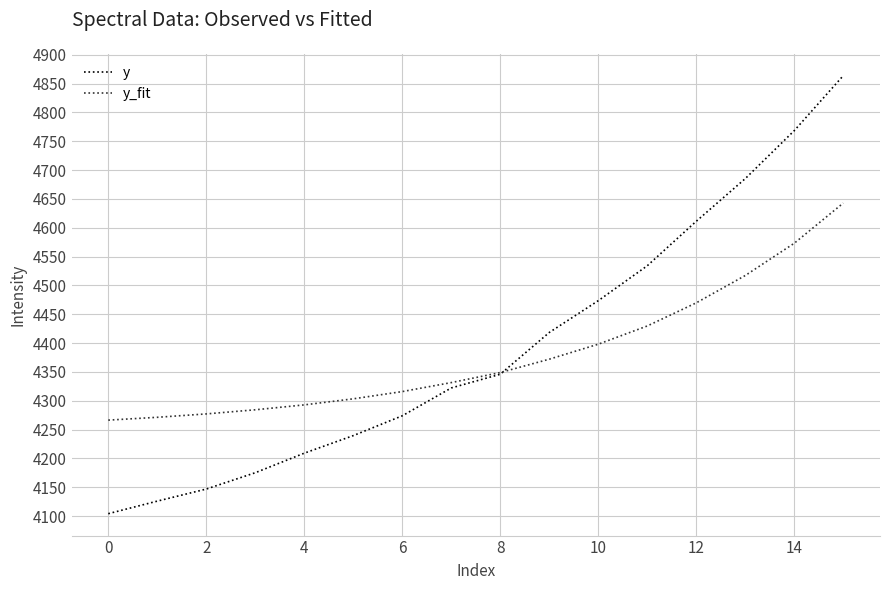

What is the minimum value for y?

4104.1